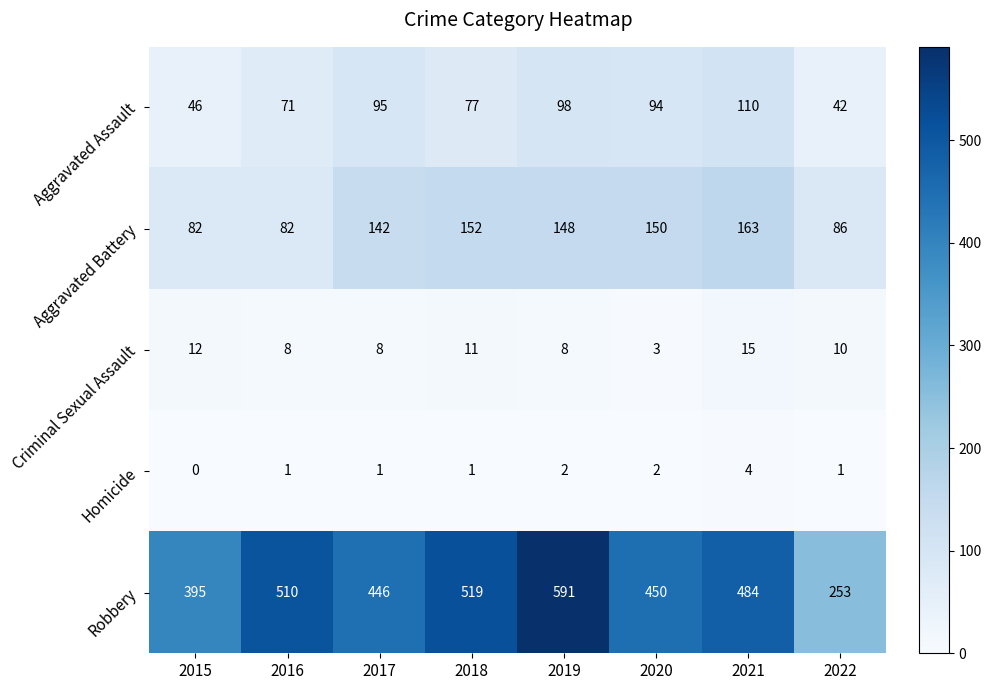

At which label does Robbery reach its peak?

2019